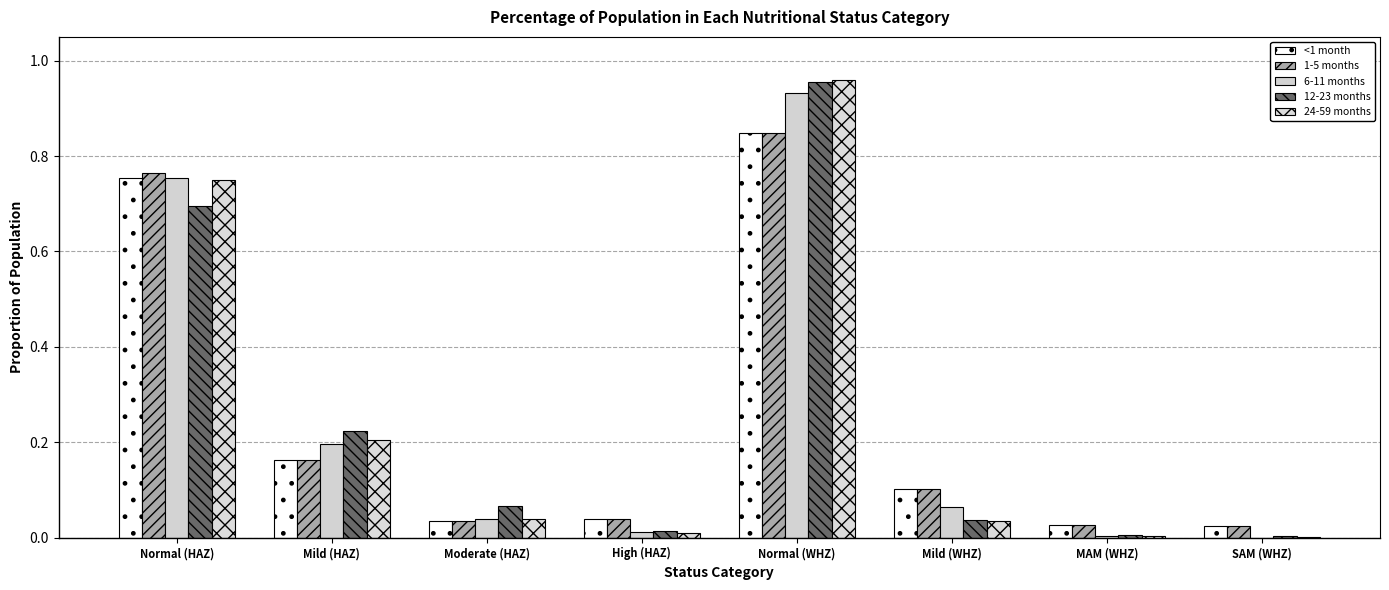

How many groups of bars are there?

8